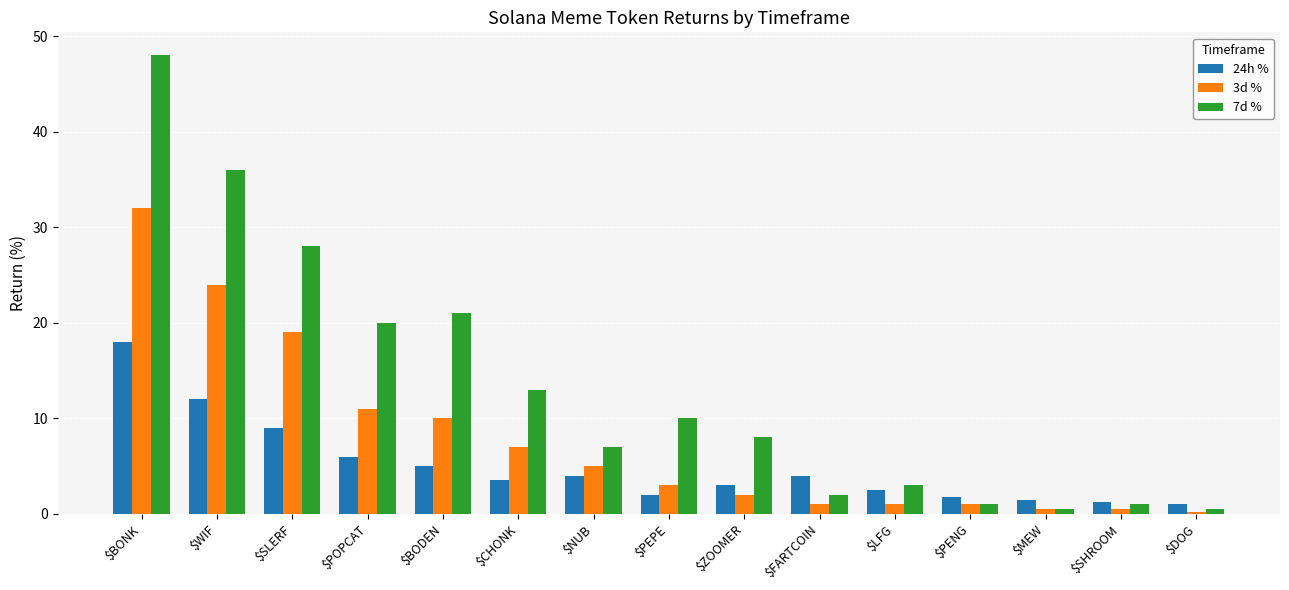

What is the label of the 2nd bar from the right?

$SHROOM